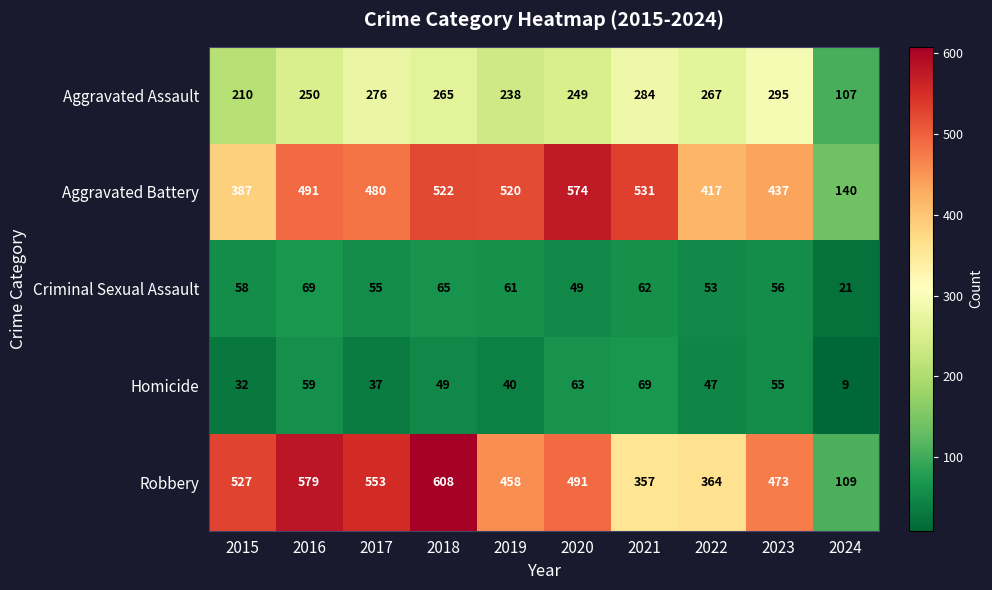

Between 2018 and 2023, which series saw the biggest shift?

Robbery